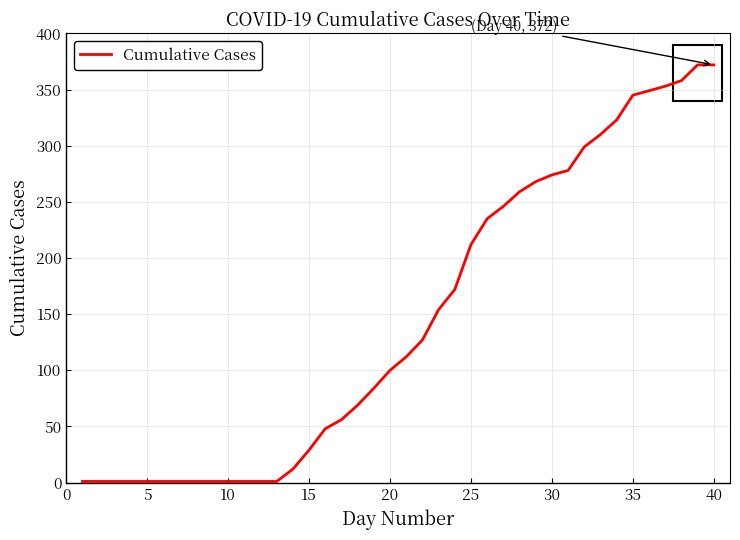

How many distinct data groups are displayed?

1